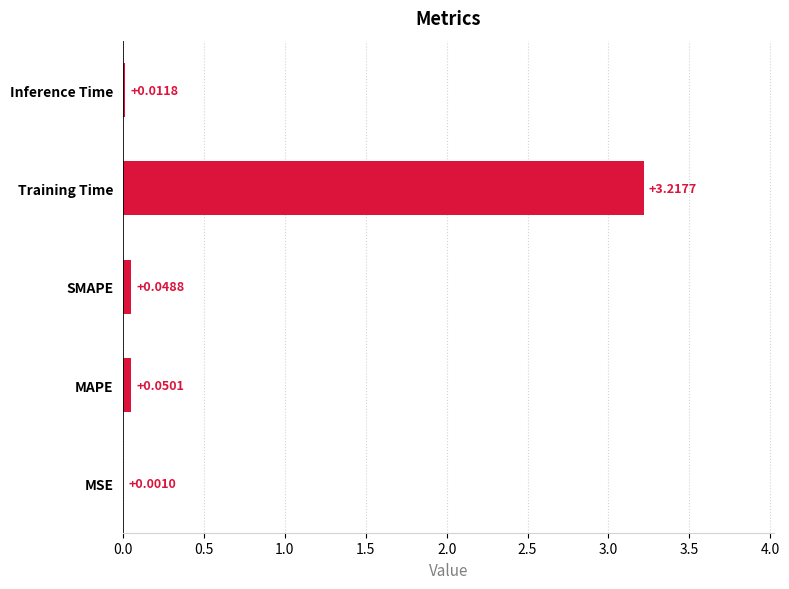

What is the change in value from SMAPE to Training Time?

+3.2